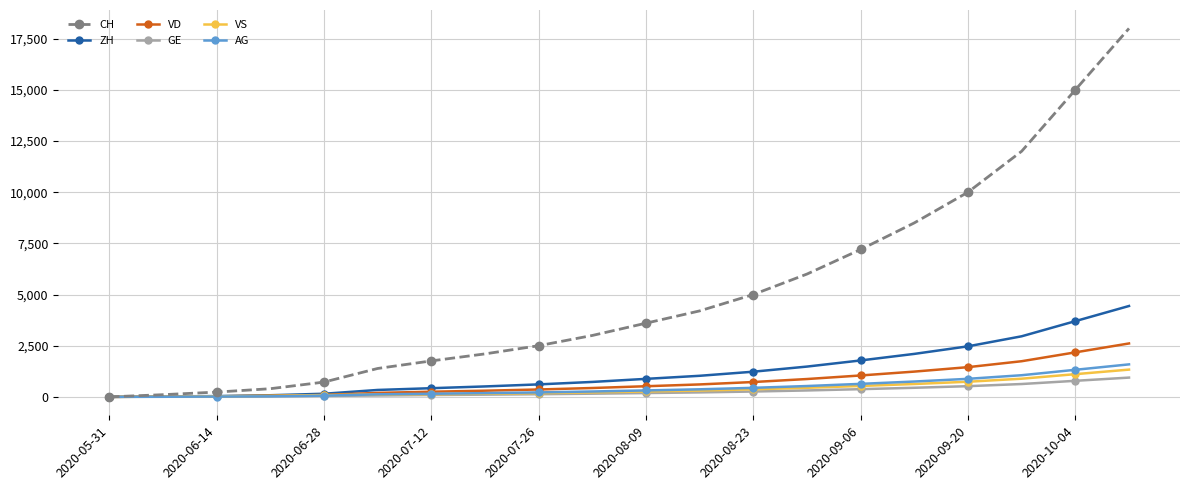

List the series in order of their peak value, highest first.

CH, ZH, VD, AG, VS, GE